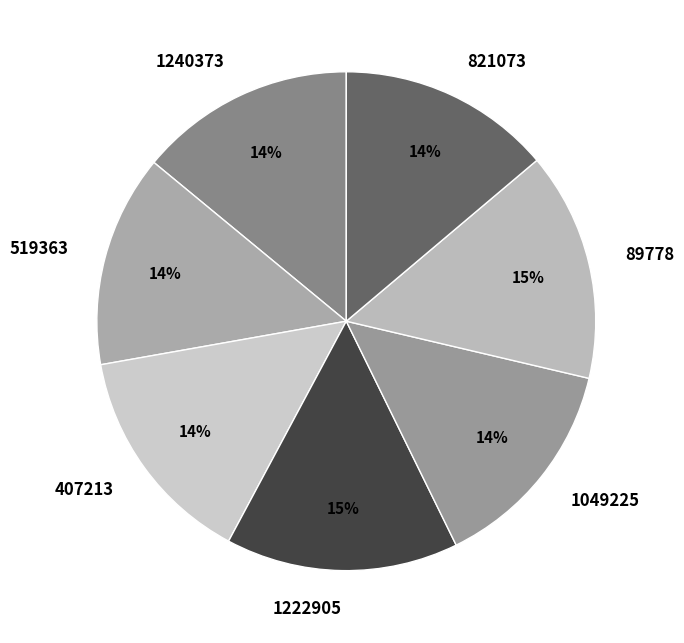

How many segments does this pie chart have?

7